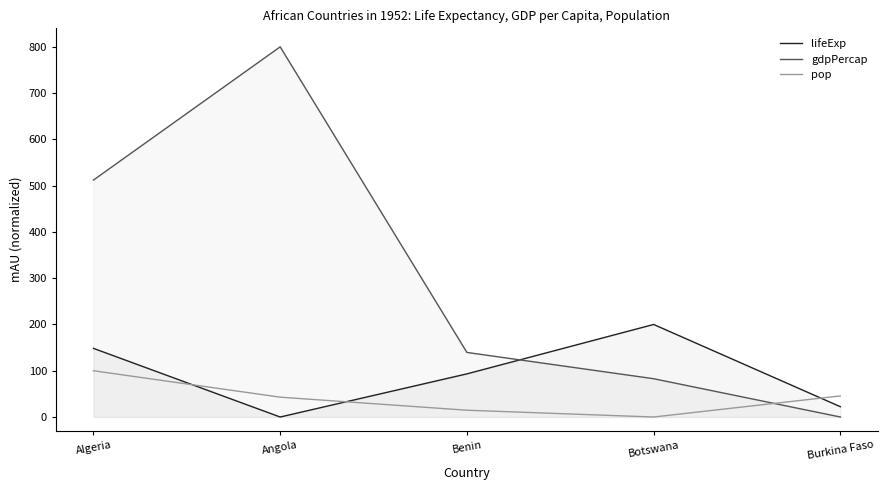

Rank the categories by lifeExp value from lowest to highest.

Angola, Burkina Faso, Benin, Algeria, Botswana